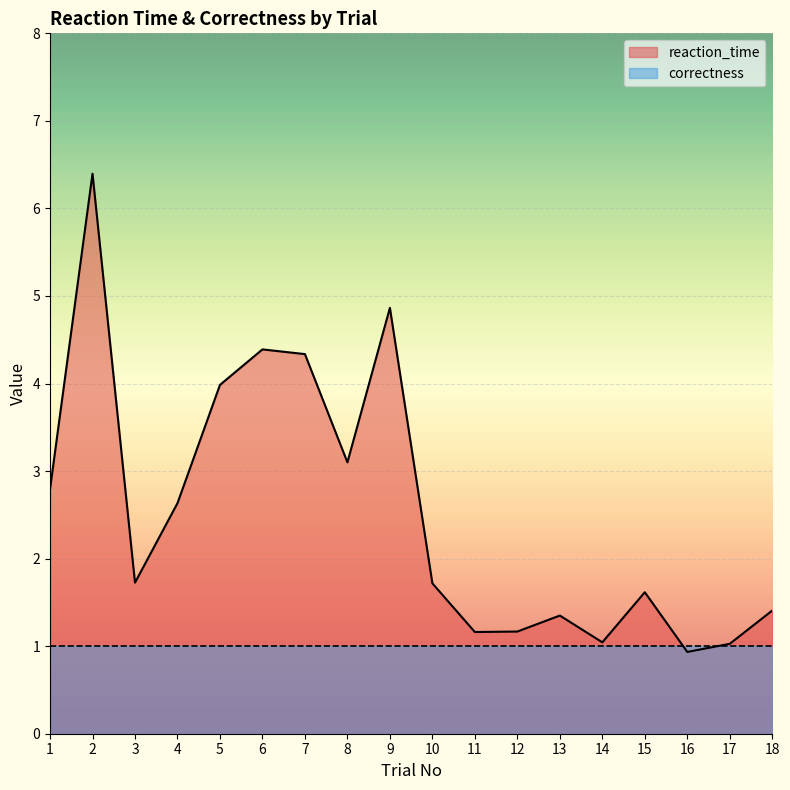

What is the difference between the second highest and second lowest values?

3.8